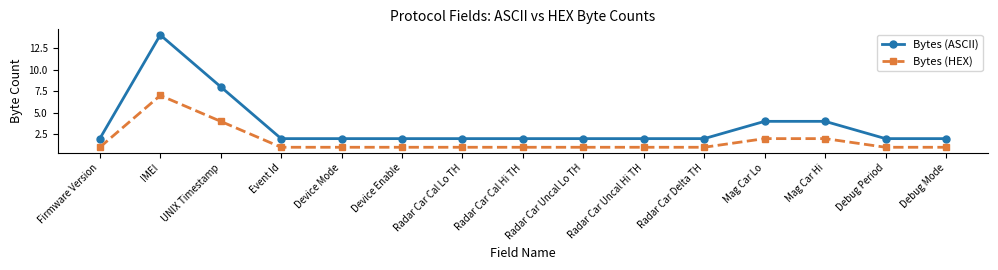

Reading left to right, list all the values displayed in this chart.

Bytes (ASCII): 2	14	8	2	2	2	2	2	2	2	2	4	4	2	2
Bytes (HEX): 1	7	4	1	1	1	1	1	1	1	1	2	2	1	1